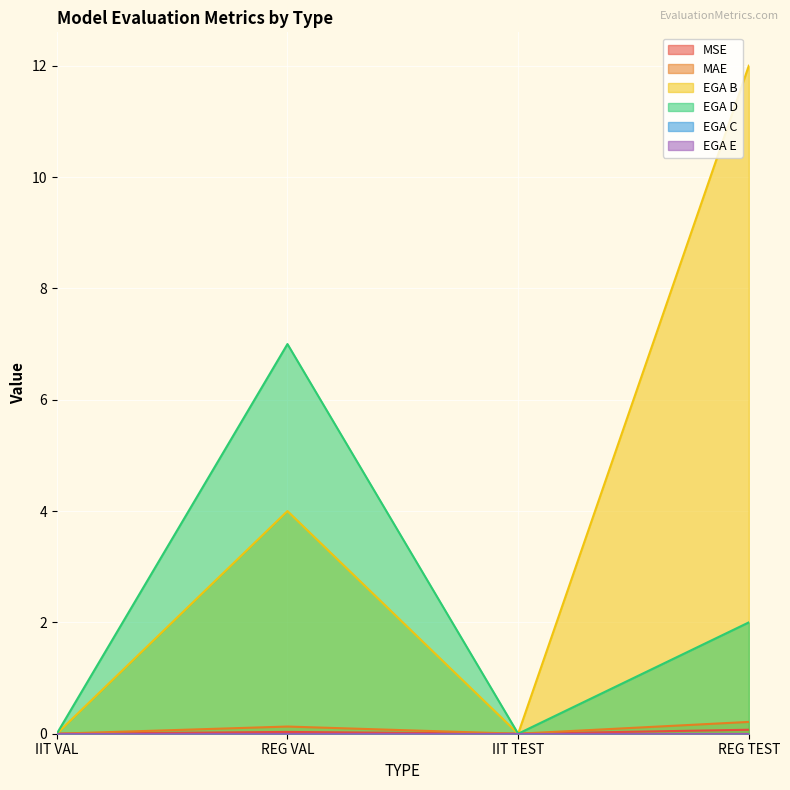

What is the difference between the maximum and minimum values in the MSE series?

0.1